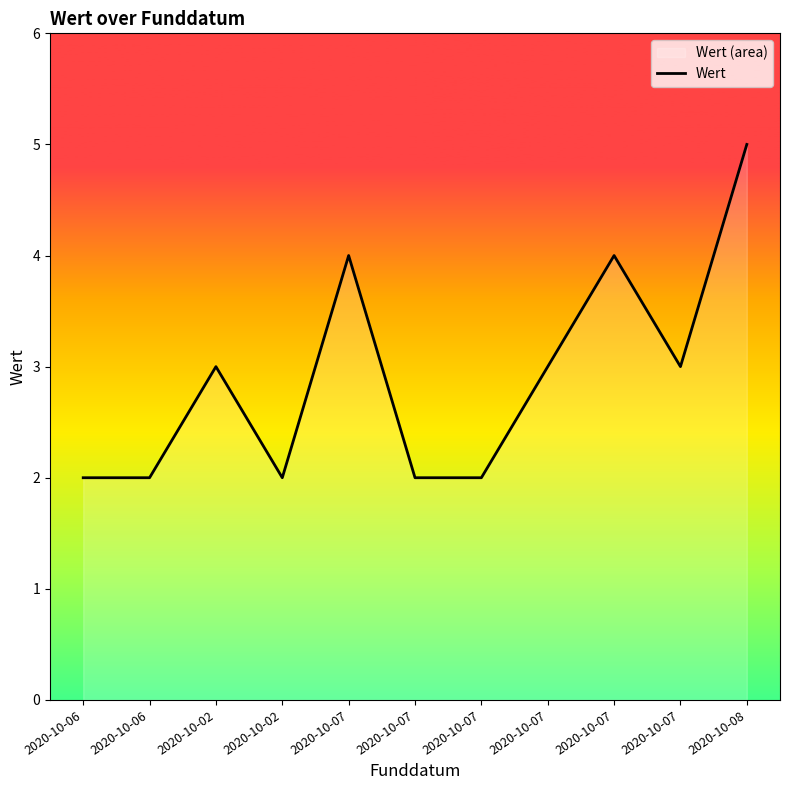

What is the value of the 9th point from the left?

4